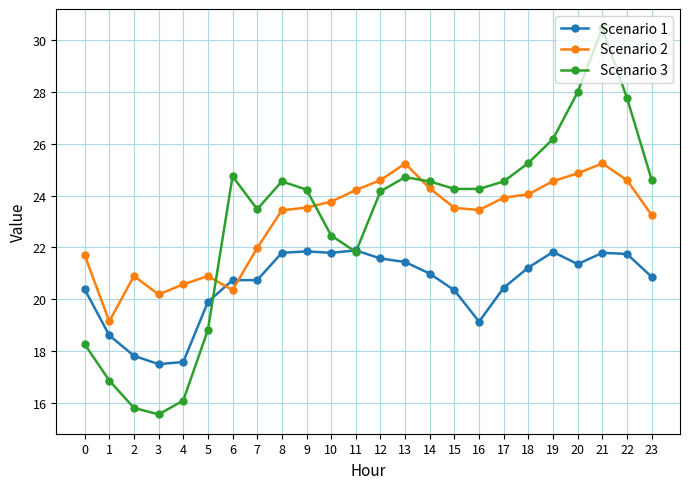

Where does the Scenario 3 series first go above 24?

6